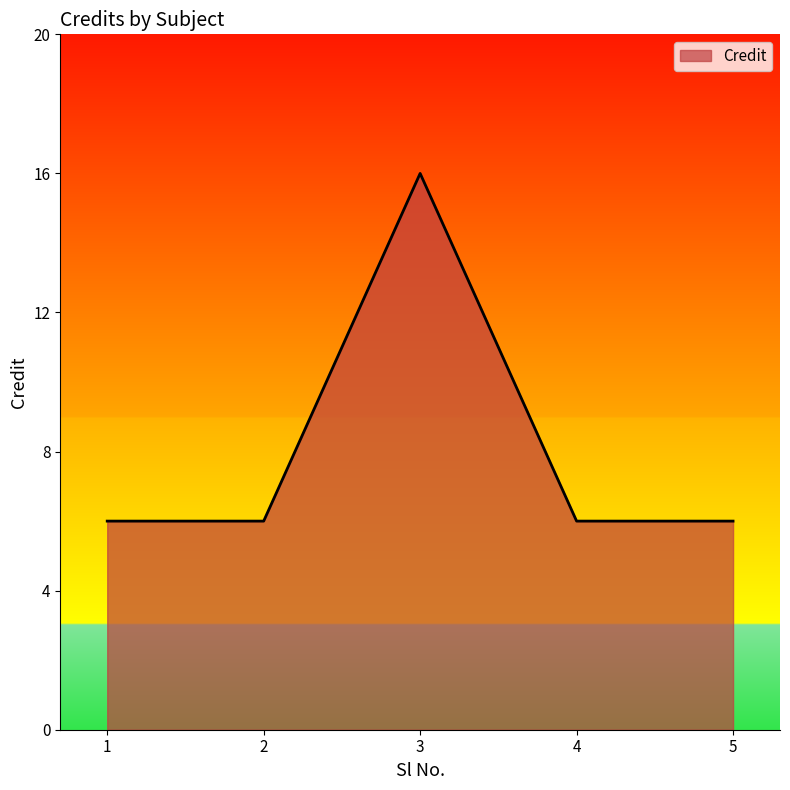

How many values are between 6 and 7?

4